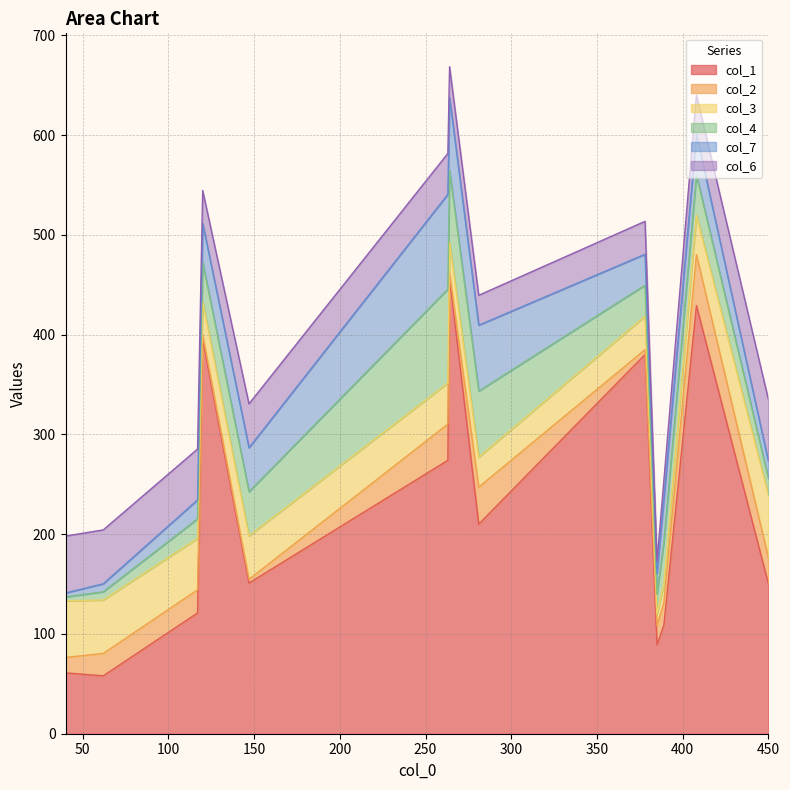

What is the maximum value for col_1?

457.0